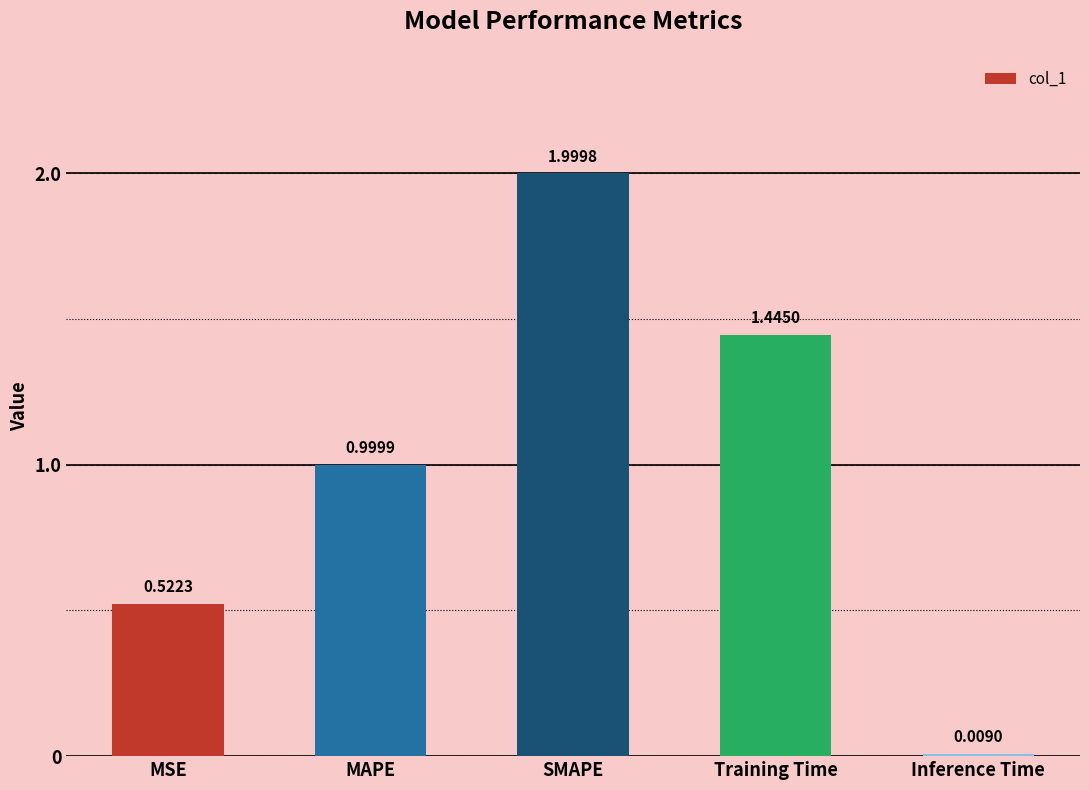

List the labels in order of value, smallest first.

Inference Time, MSE, MAPE, Training Time, SMAPE